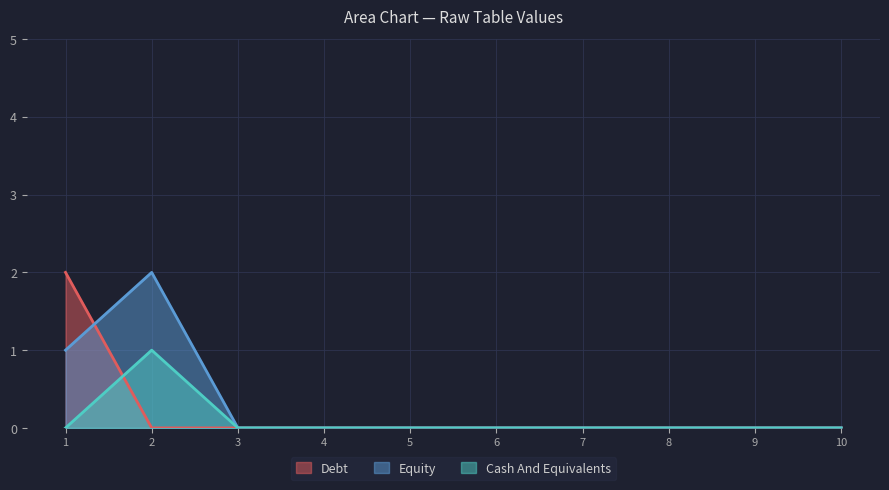

At 2, list the series in order from largest to smallest.

Equity, Cash And Equivalents, Debt